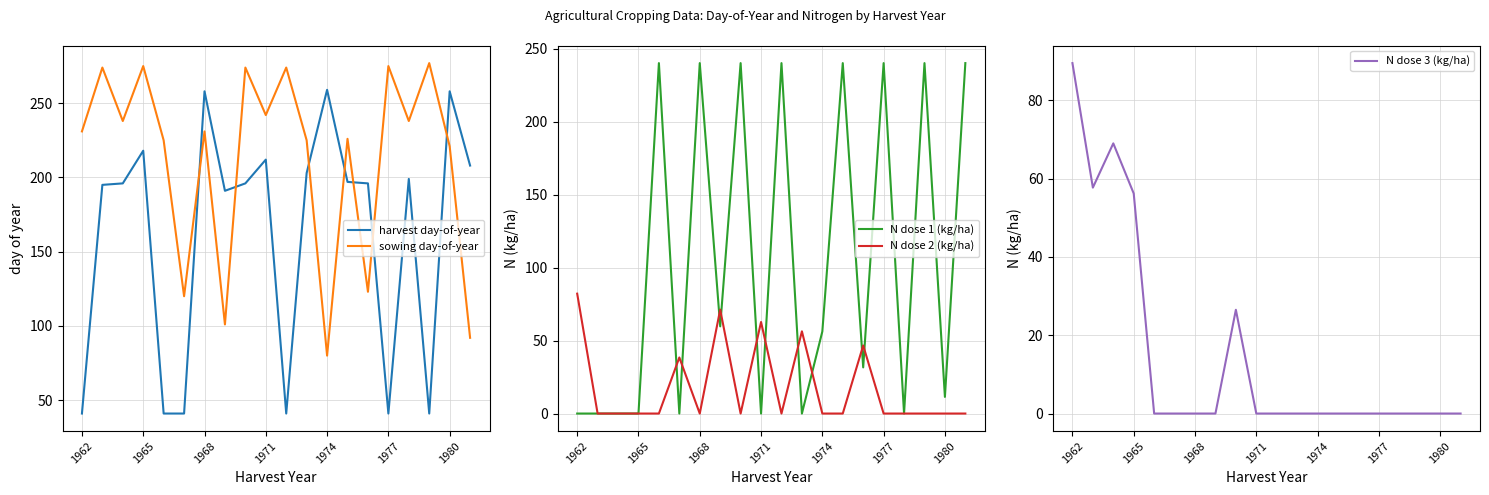

What is the difference between the second highest and second lowest values in the N dose 3 (kg/ha) series?

69.0